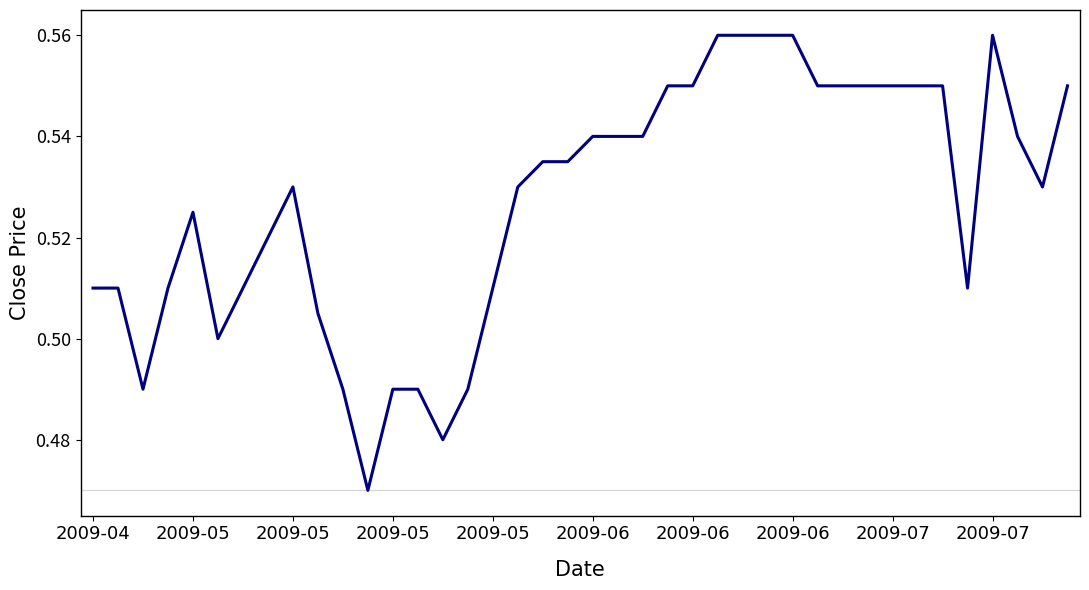

Does the chart have visible grid lines?

No